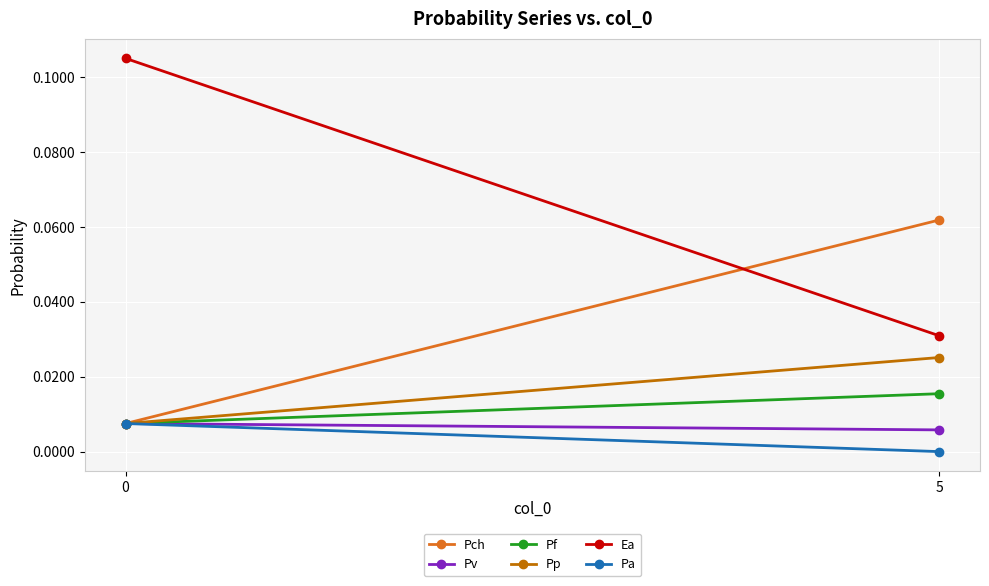

Between 0 and 5, which is larger?

5